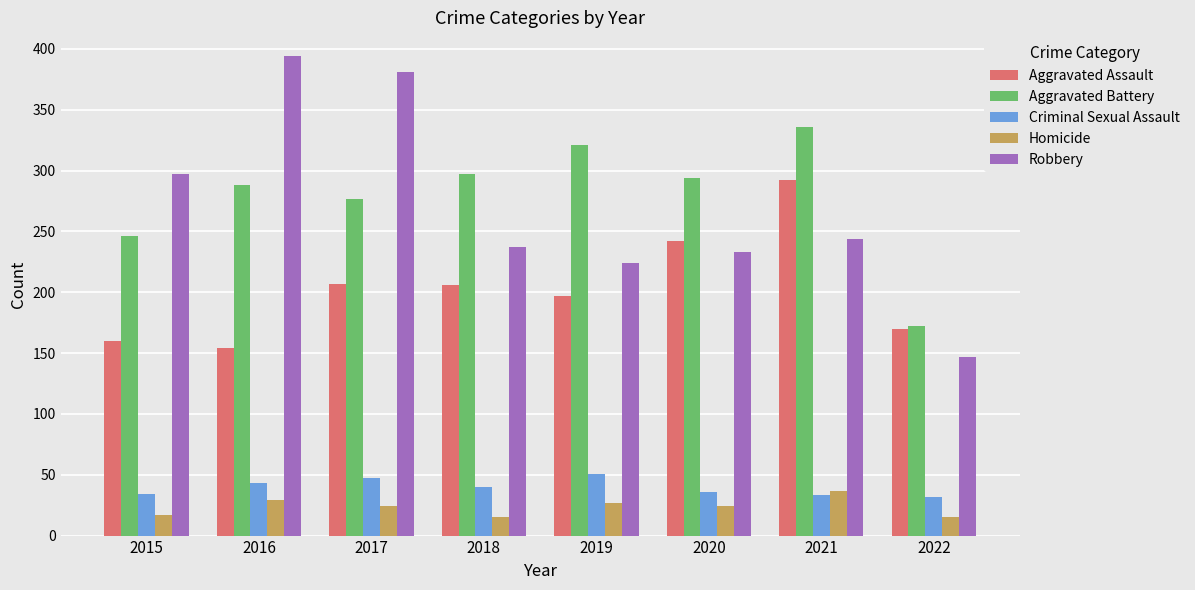

Is it true that Homicide equals 27 at 2019?

True